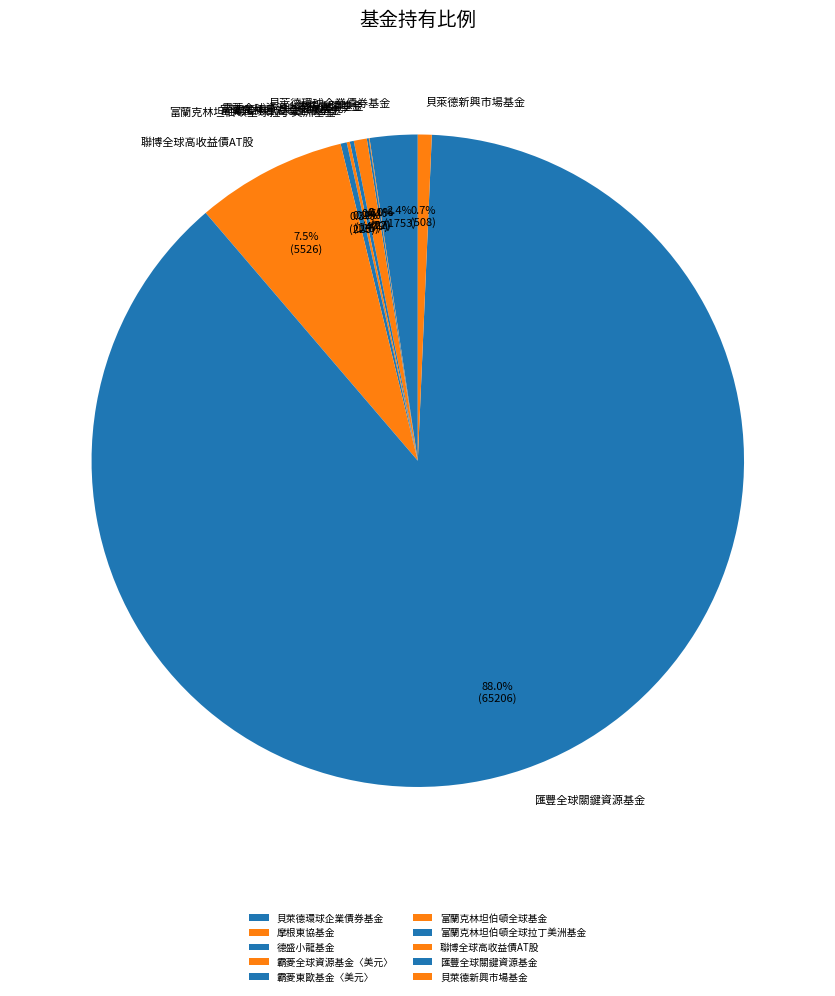

What is the ratio of the value at 貝萊德新興市場基金 to the value at 貝萊德環球企業債券基金?

0.3